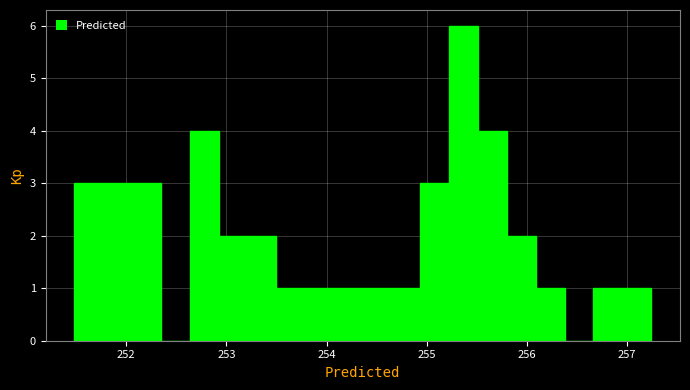

Around what value on the x-axis is the tallest bar? Give the approximate position of its centre, as read against the axis.

255.4